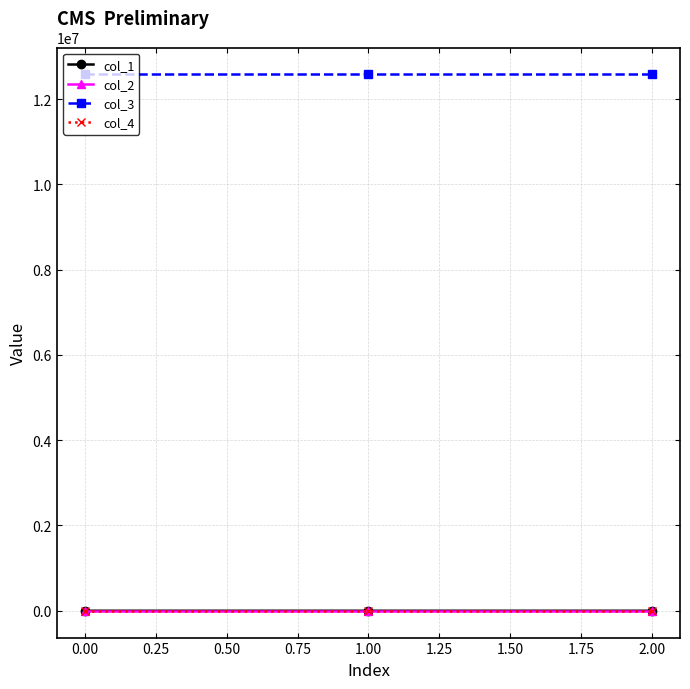

Which series has the largest total across all categories?

col_3